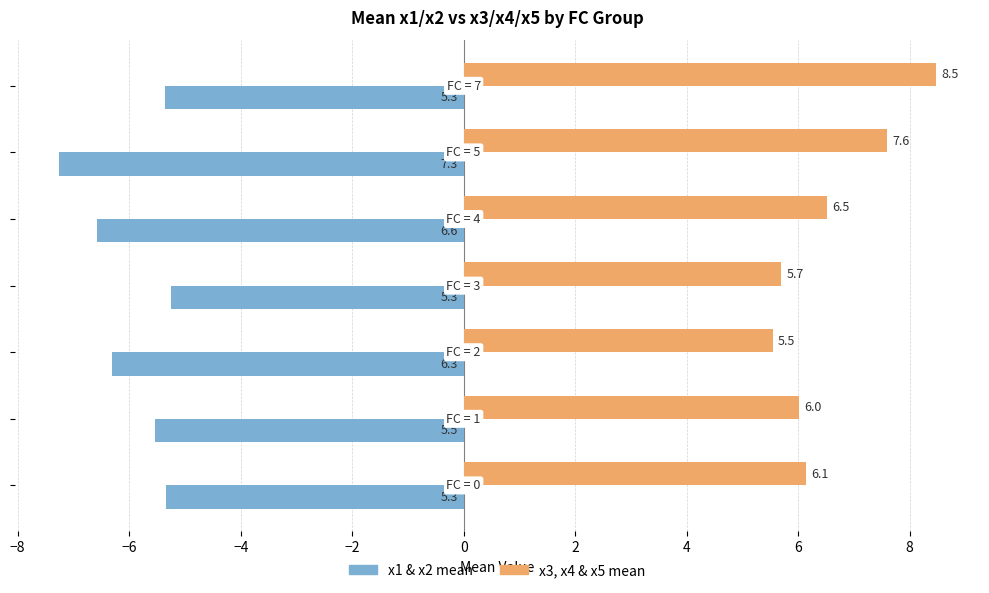

Count the number of data series in this chart.

2